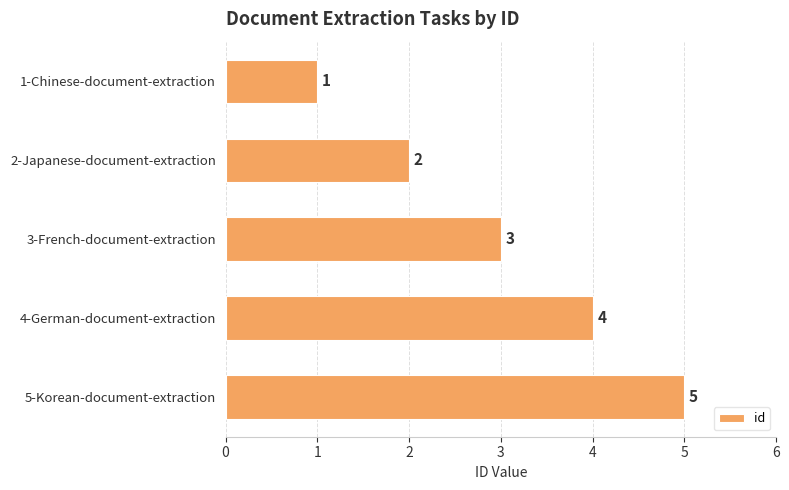

At which label is the value closest to 3?

3-French-document-extraction